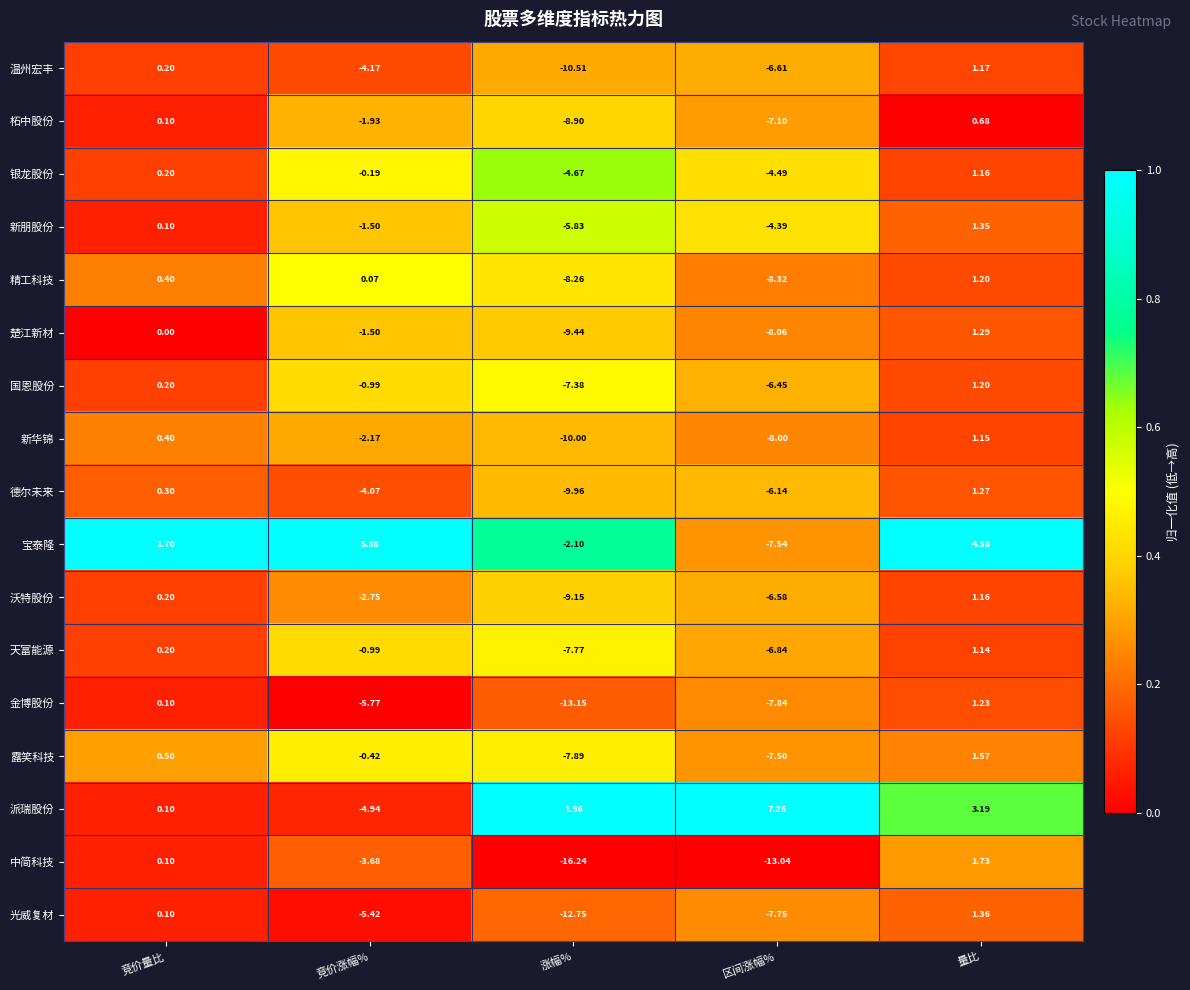

At which label is 中简科技 closest to -7?

竞价涨幅%